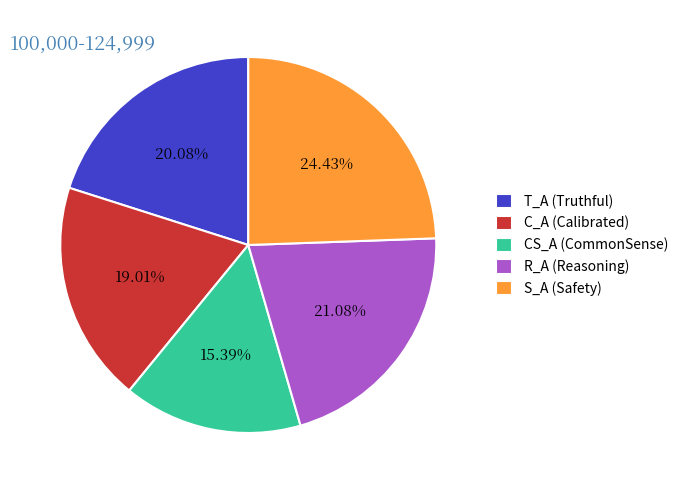

Between S_A (Safety) and CS_A (CommonSense), which is larger?

S_A (Safety)